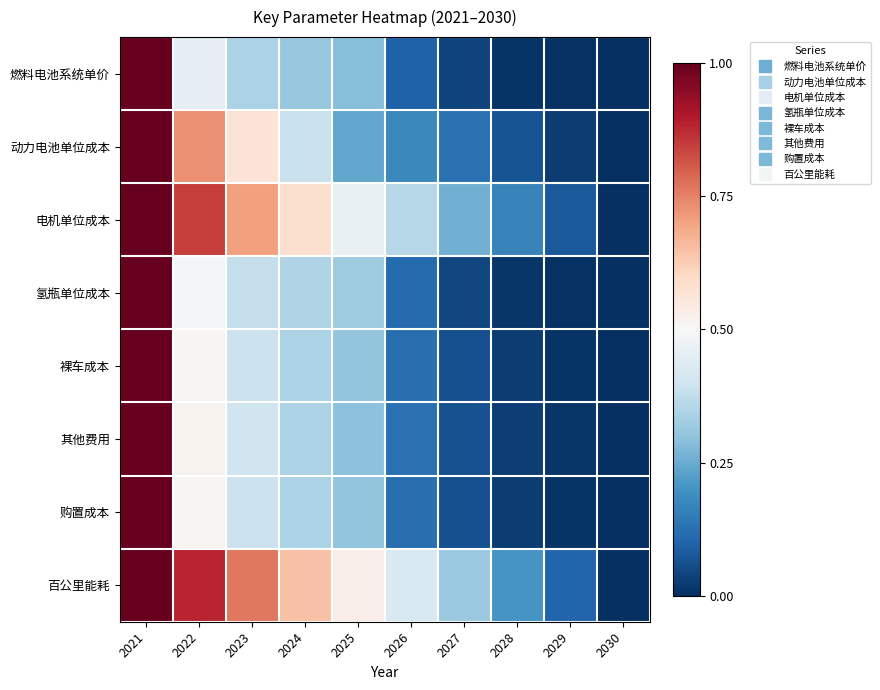

Which series has the largest total across all categories?

百公里能耗